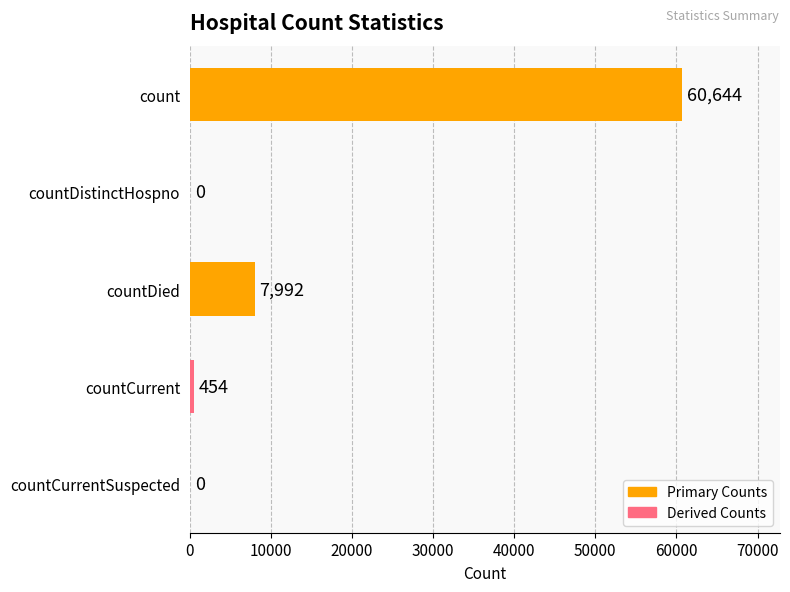

The value at count is 29603. True or false?

False